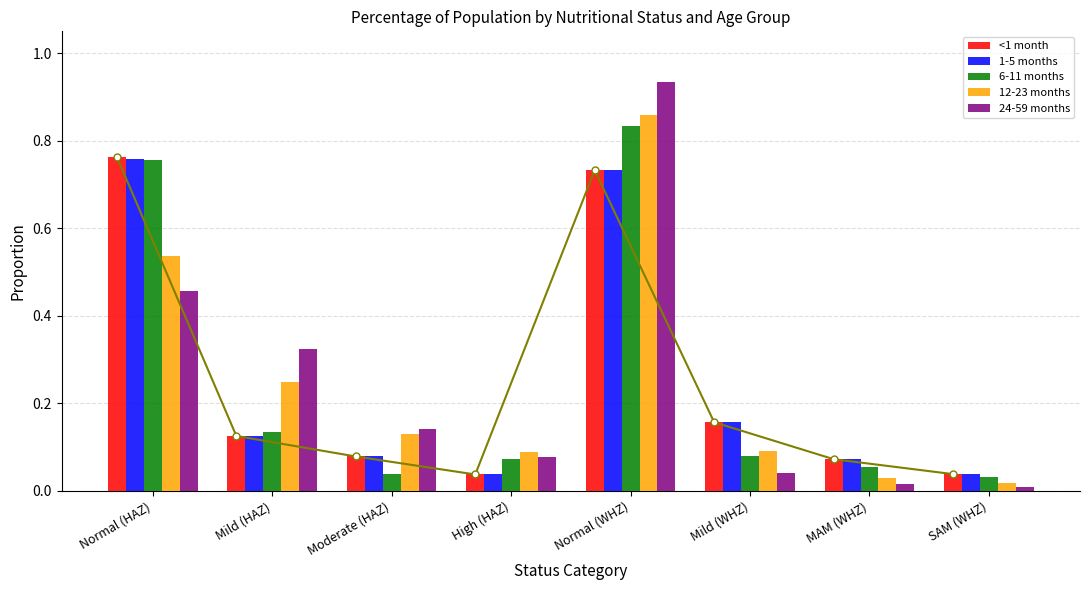

Reading left to right, list all the values displayed in this chart.

<1 month: 0.8	0.1	0.1	0.0	0.7	0.2	0.1	0.0
1-5 months: 0.8	0.1	0.1	0.0	0.7	0.2	0.1	0.0
6-11 months: 0.8	0.1	0.0	0.1	0.8	0.1	0.1	0.0
12-23 months: 0.5	0.2	0.1	0.1	0.9	0.1	0.0	0.0
24-59 months: 0.5	0.3	0.1	0.1	0.9	0.0	0.0	0.0